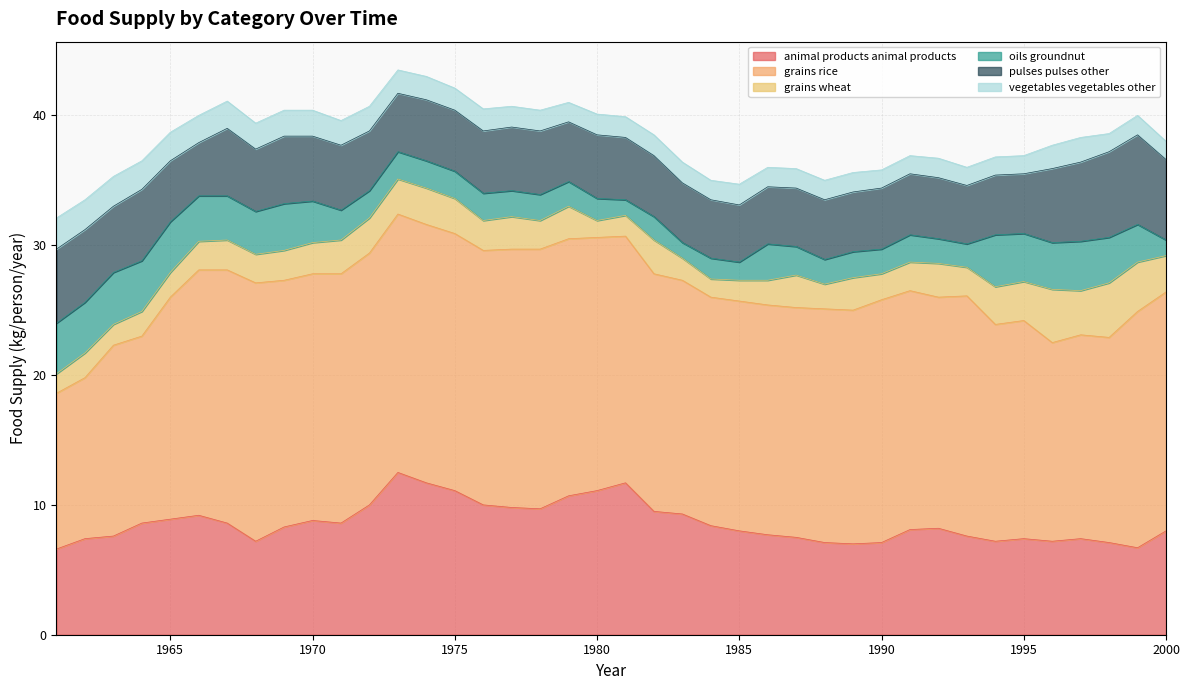

Between 1978 and 1972, which is larger?

1972